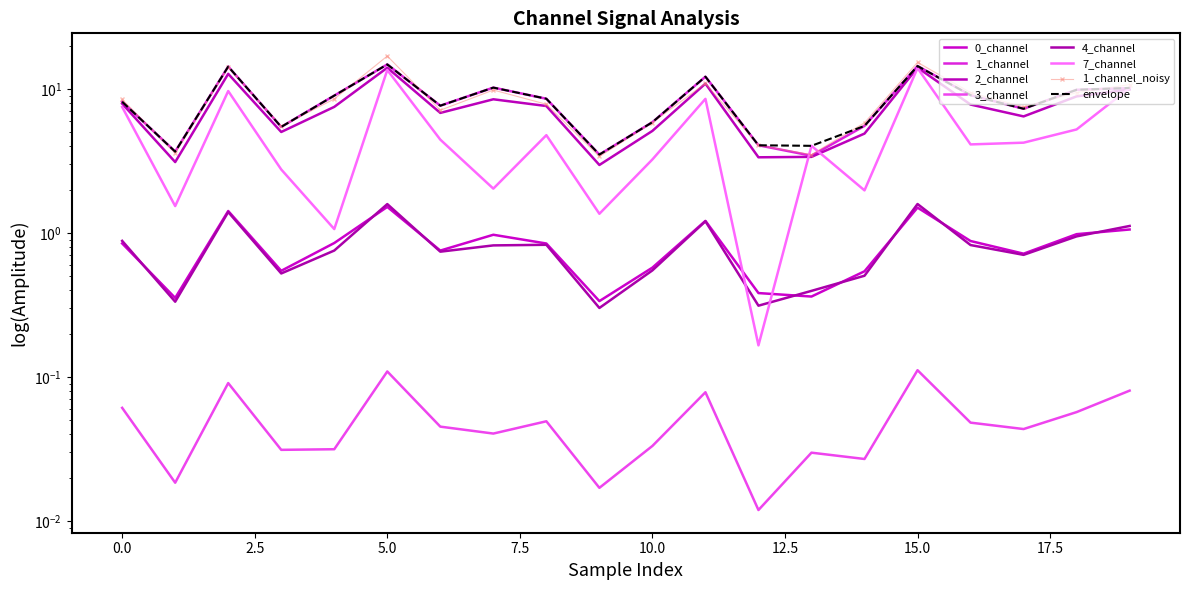

Which series has the widest spread of values?

7_channel